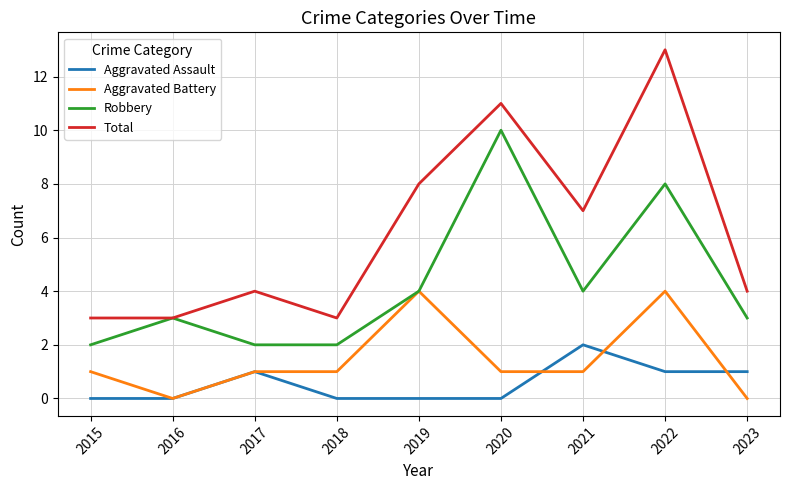

Read the Aggravated Battery value at 2019.

4